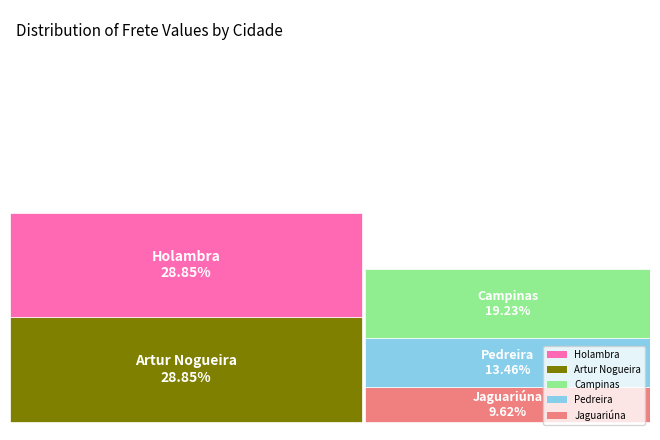

Is it true that Holambra is 29% of the pie?

True